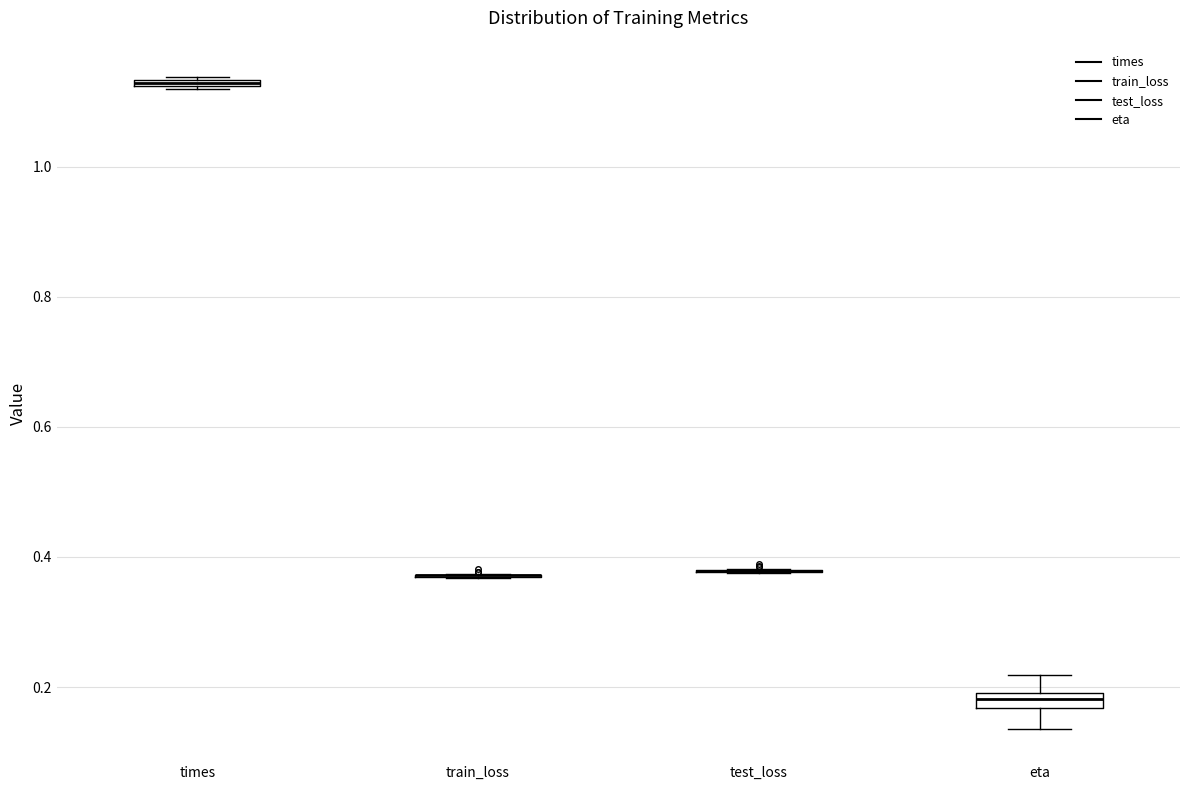

Where is the lower edge of the box for times on the y-axis? The values are not printed on the chart, so give them approximately, as read against the axis.

1.12